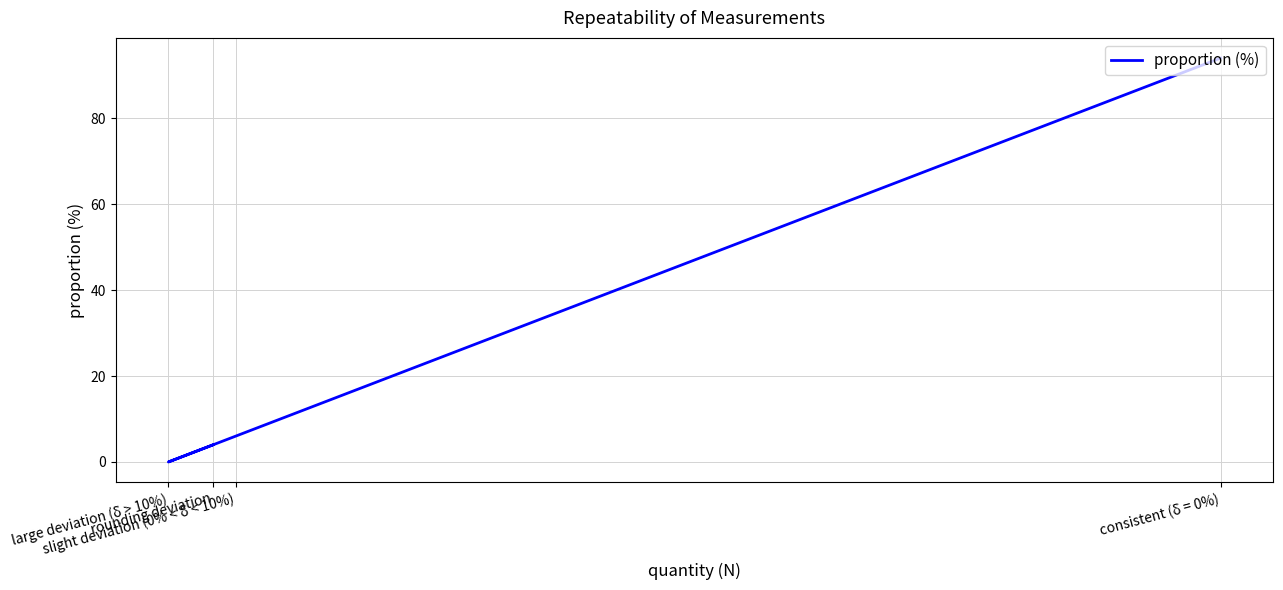

At which category does the data reach its first local valley?

large deviation (δ > 10%)